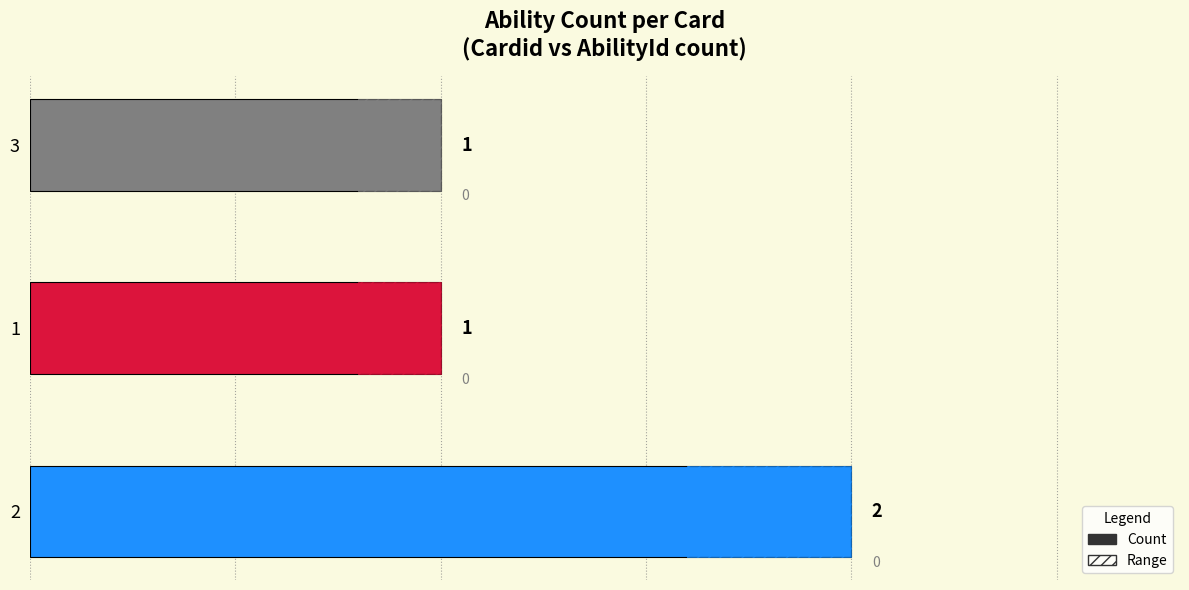

At which category does the chart reach its minimum across all series?

1